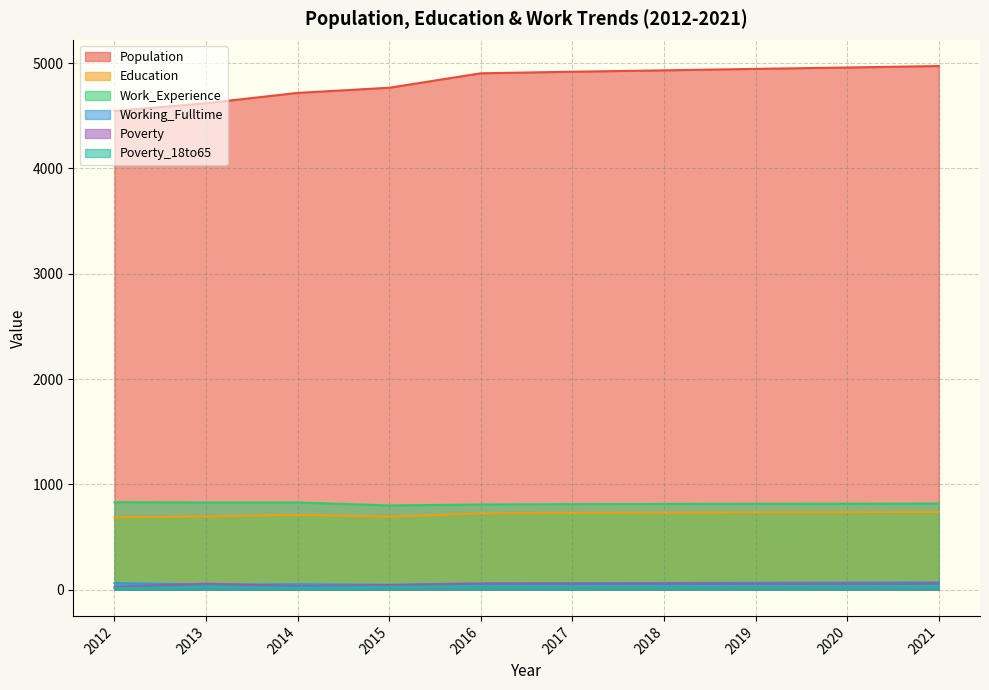

At which label does Population reach its peak?

2021